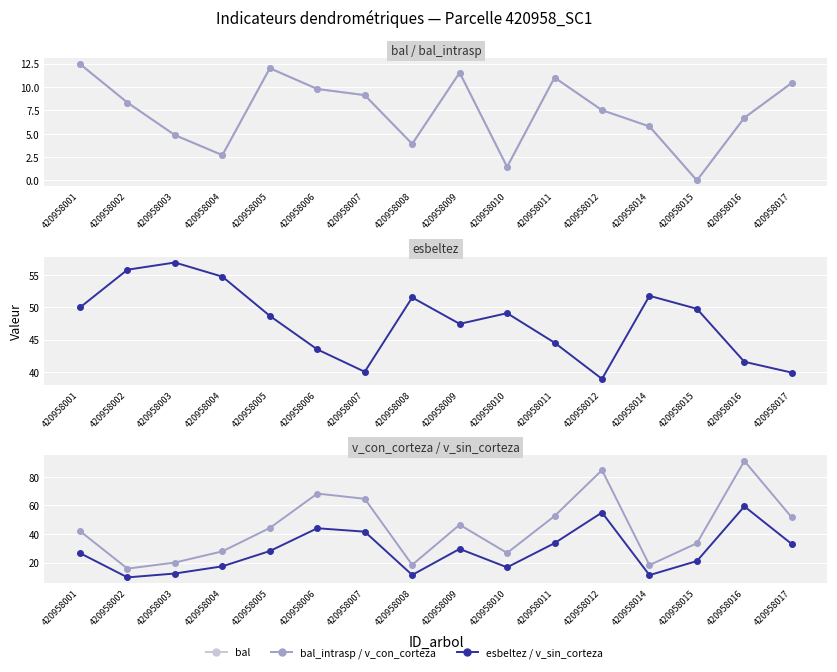

Which category has the lowest value in the bal series?

420958015